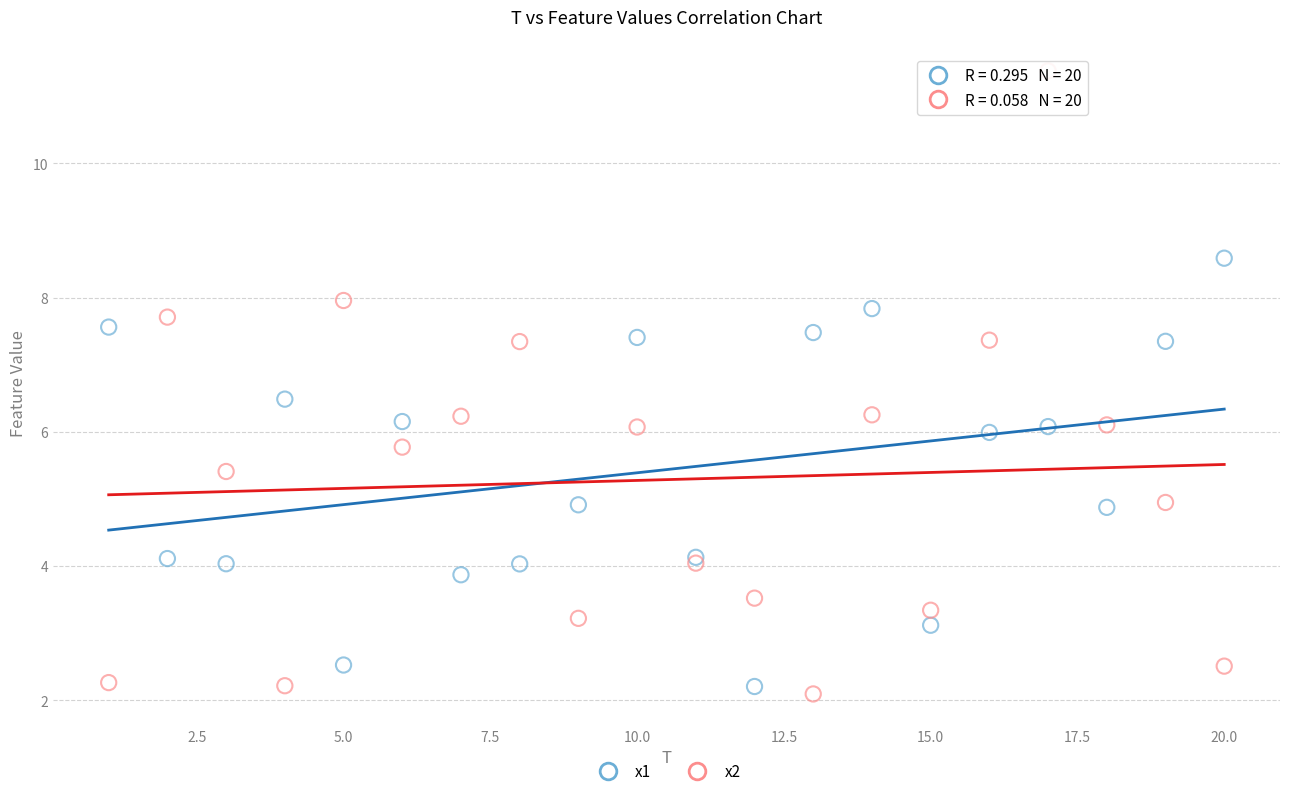

Which series contains the highest Y value?

x2